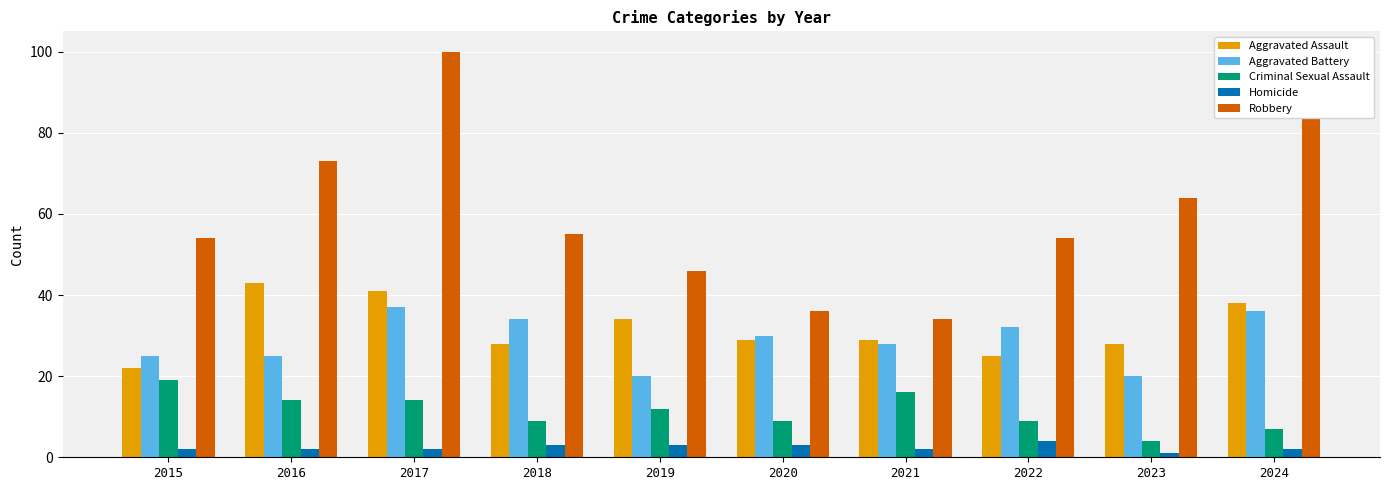

Which series has the widest spread of values?

Robbery